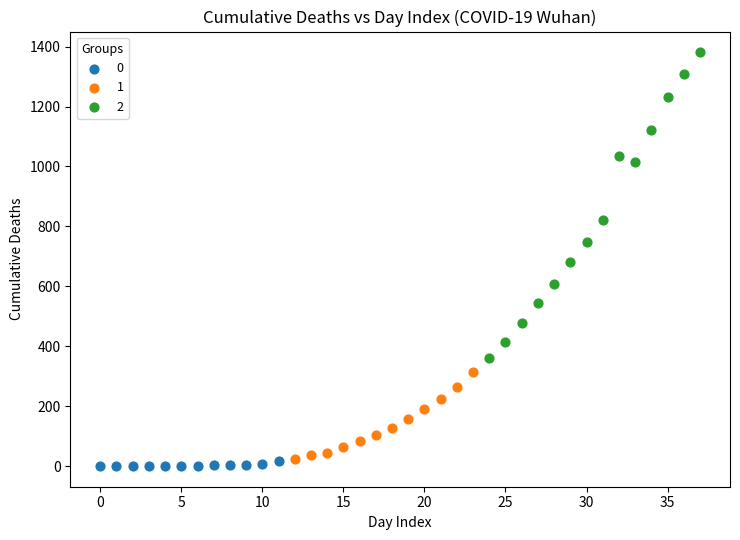

What are all the series names shown in the legend?

0, 1, 2